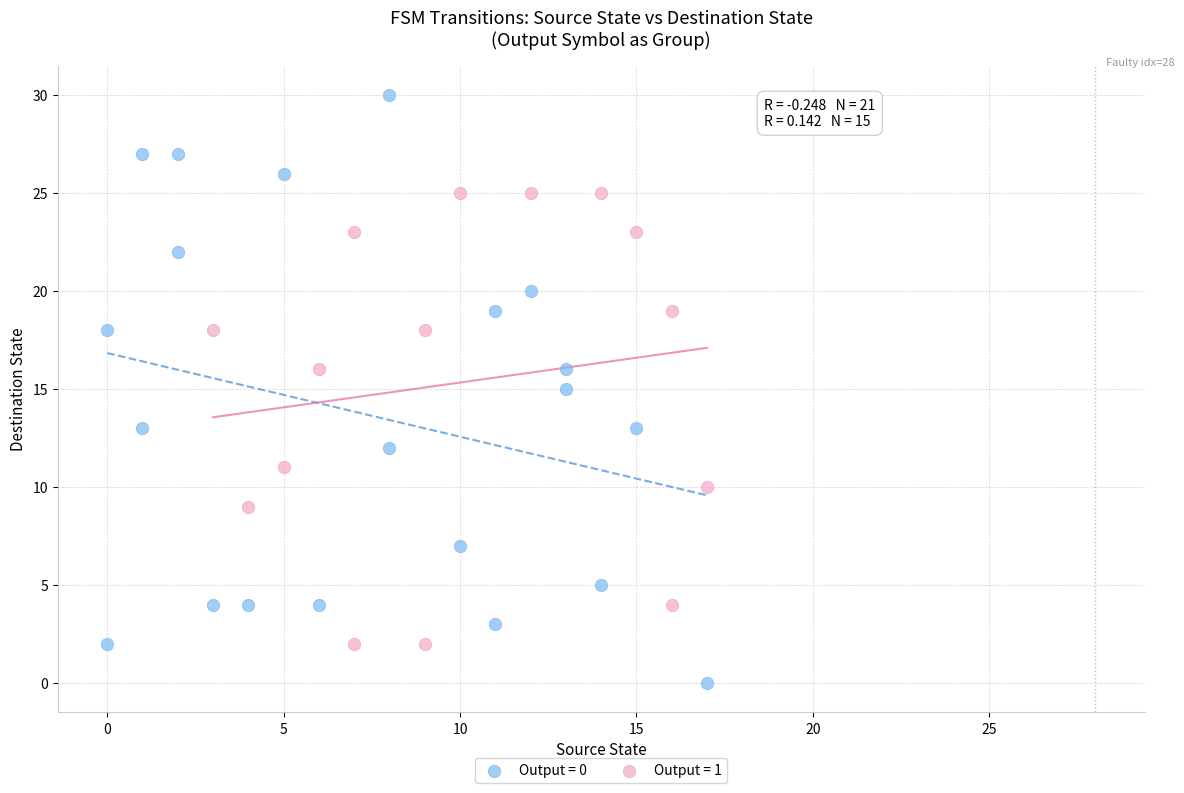

Which series has the widest spread of Y values?

Output = 0